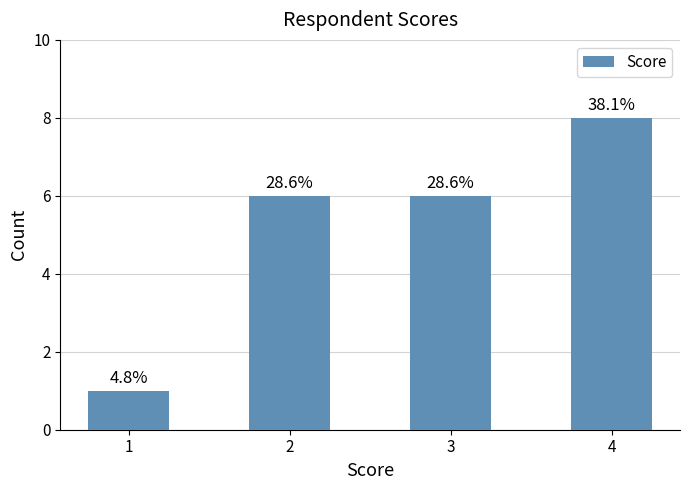

Which has a higher value, 4 or 2?

4